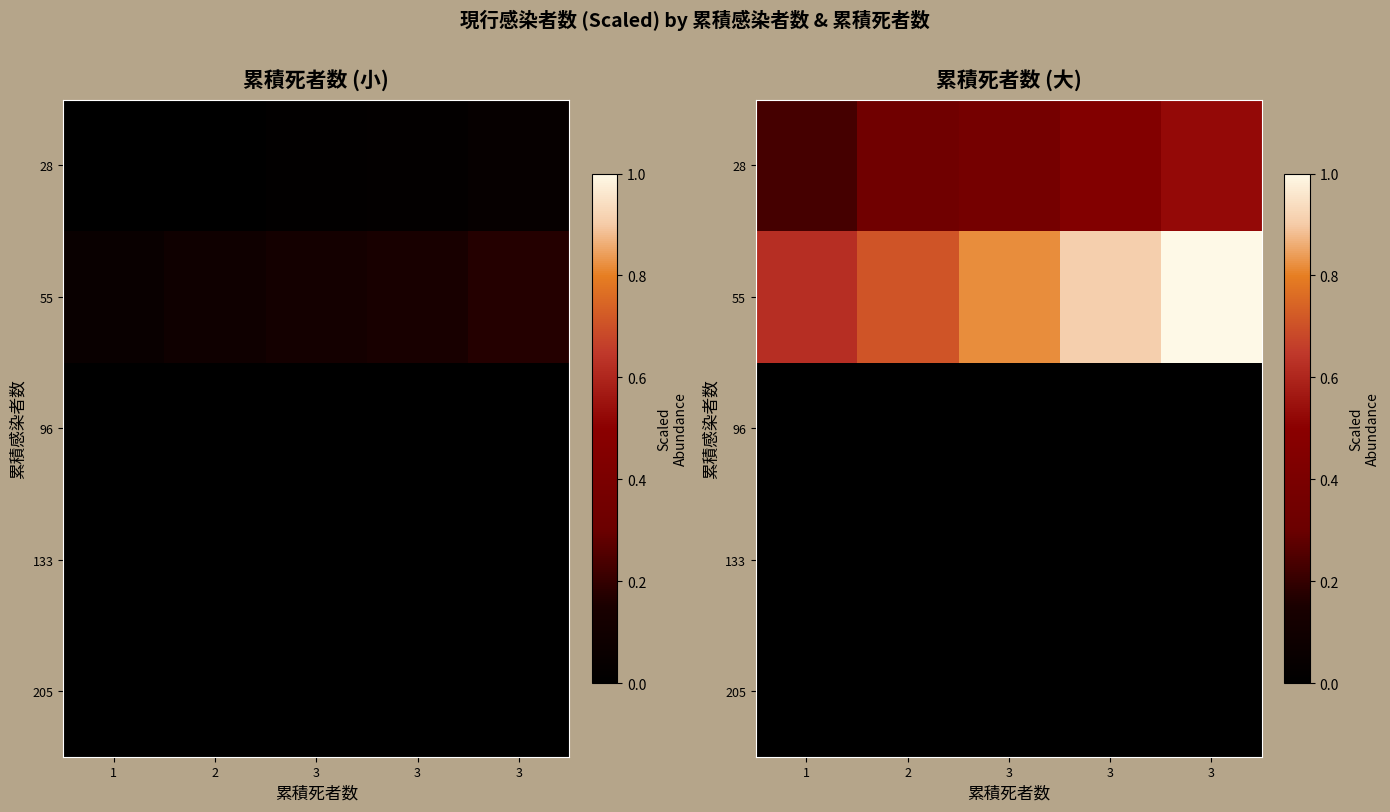

Count the number of categories in the chart.

5